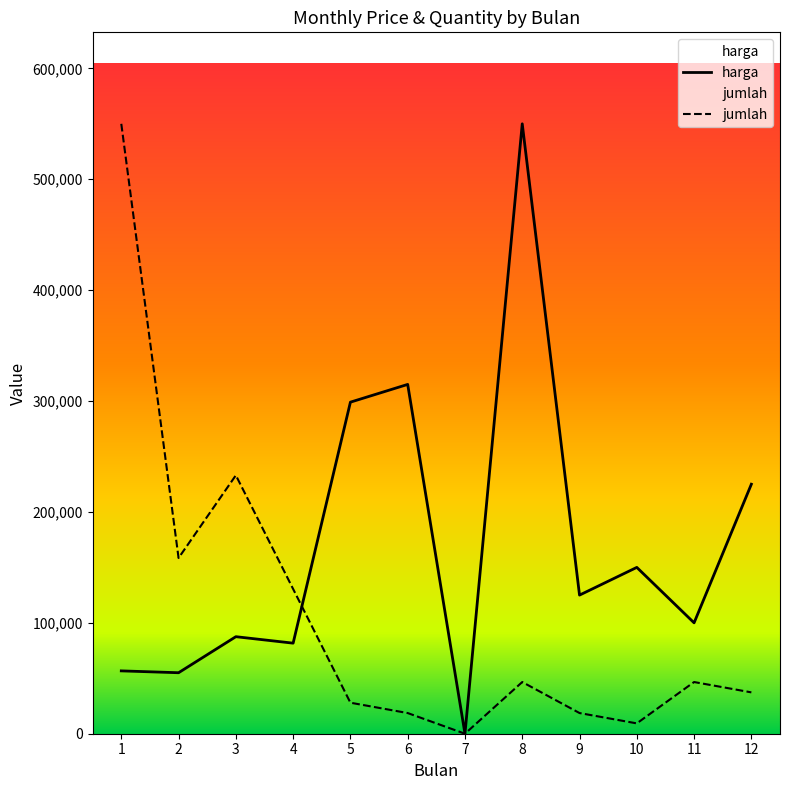

Rank the series by their maximum value, from highest to lowest.

harga, jumlah